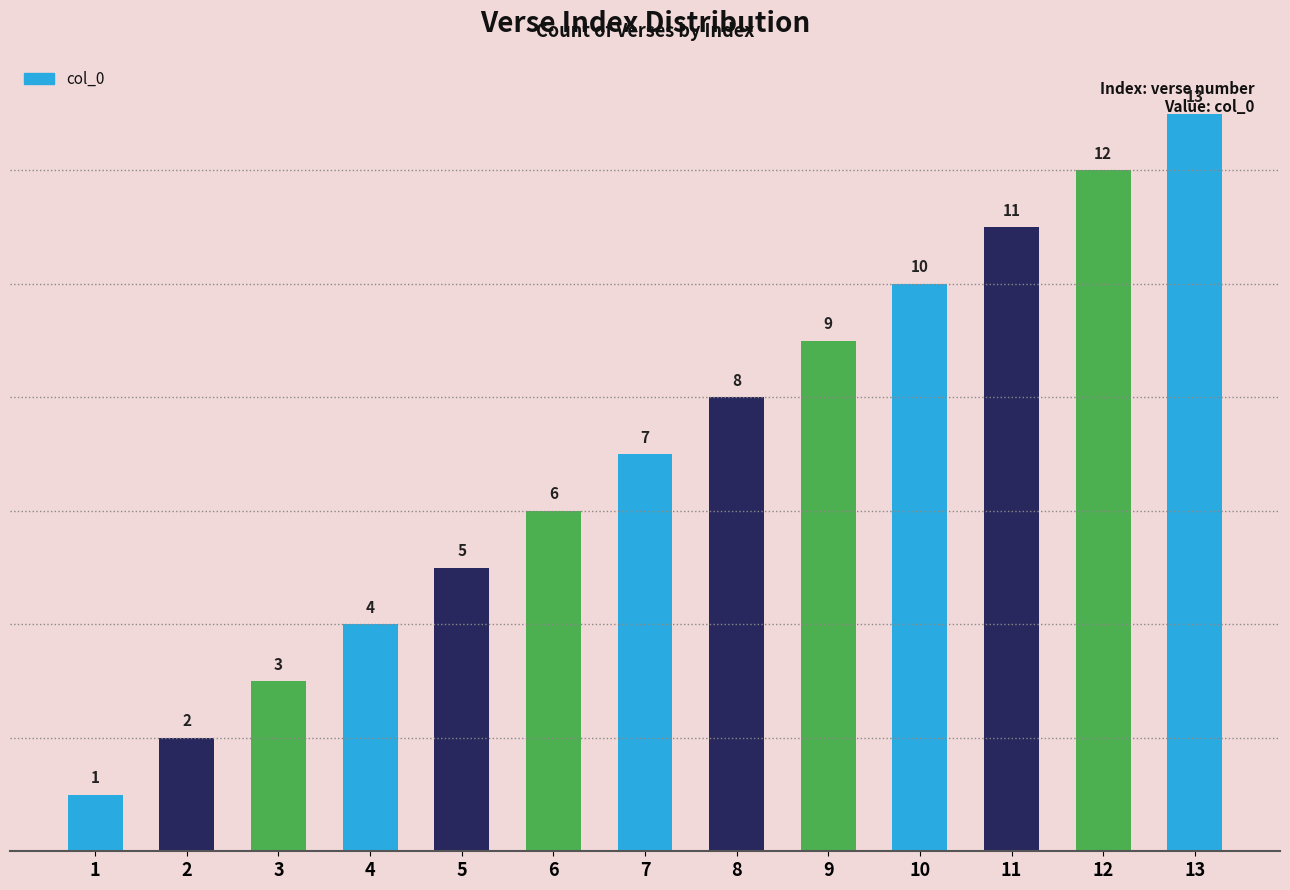

What is the average value?

7